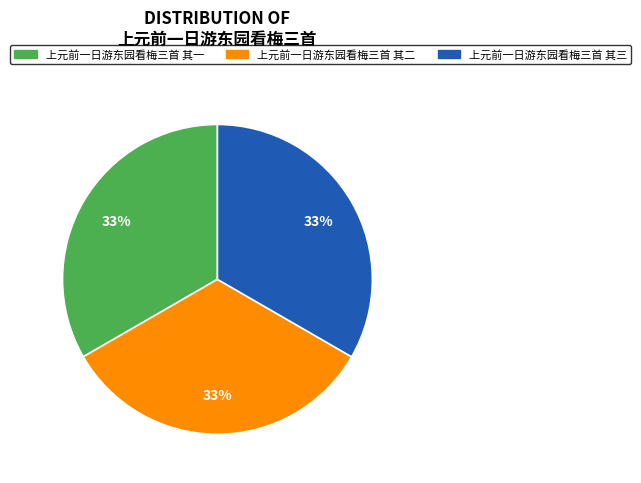

To the nearest percent, what percentage of the pie is 上元前一日游东园看梅三首 其三?

33%